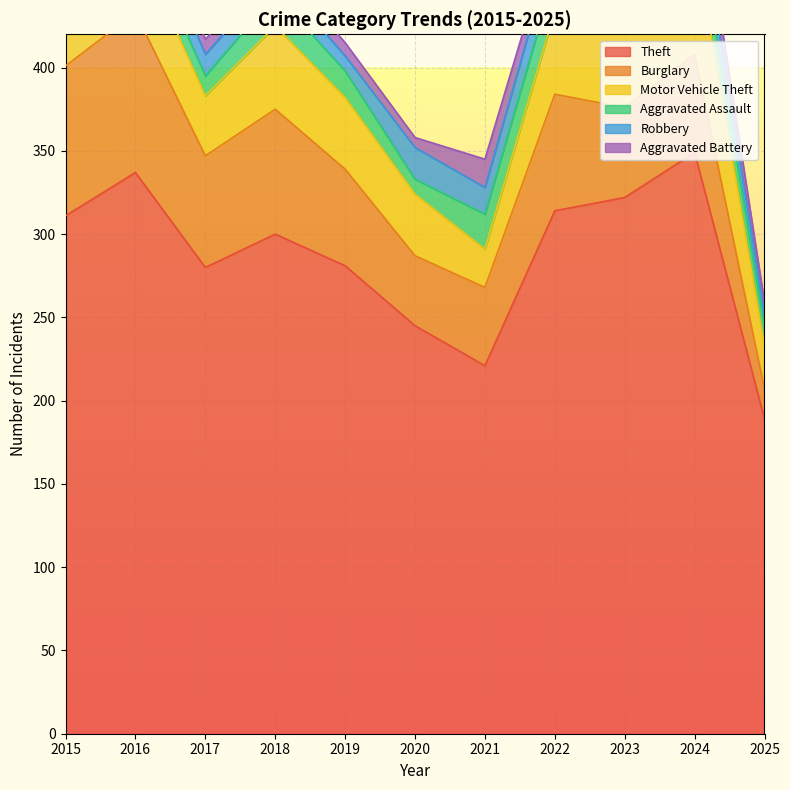

Which label corresponds to the smallest value in the chart?

2020